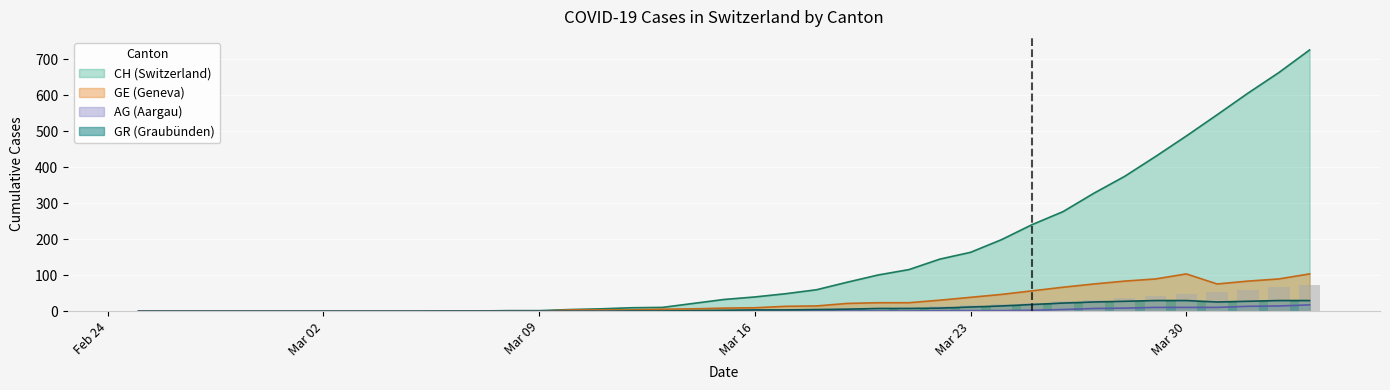

Where does the AG series first go above 1?

2020-03-22